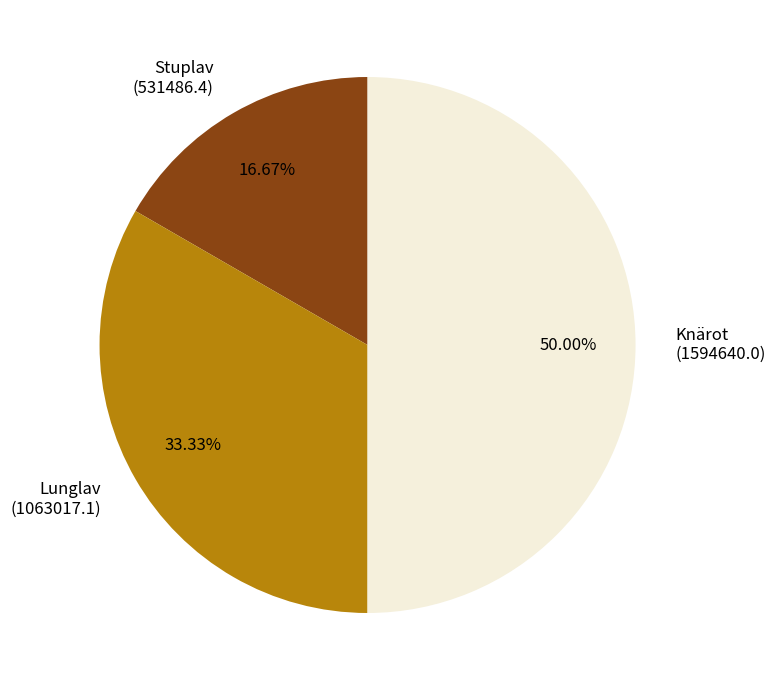

What is the largest slice in the pie chart?

Knärot (1594640.0)